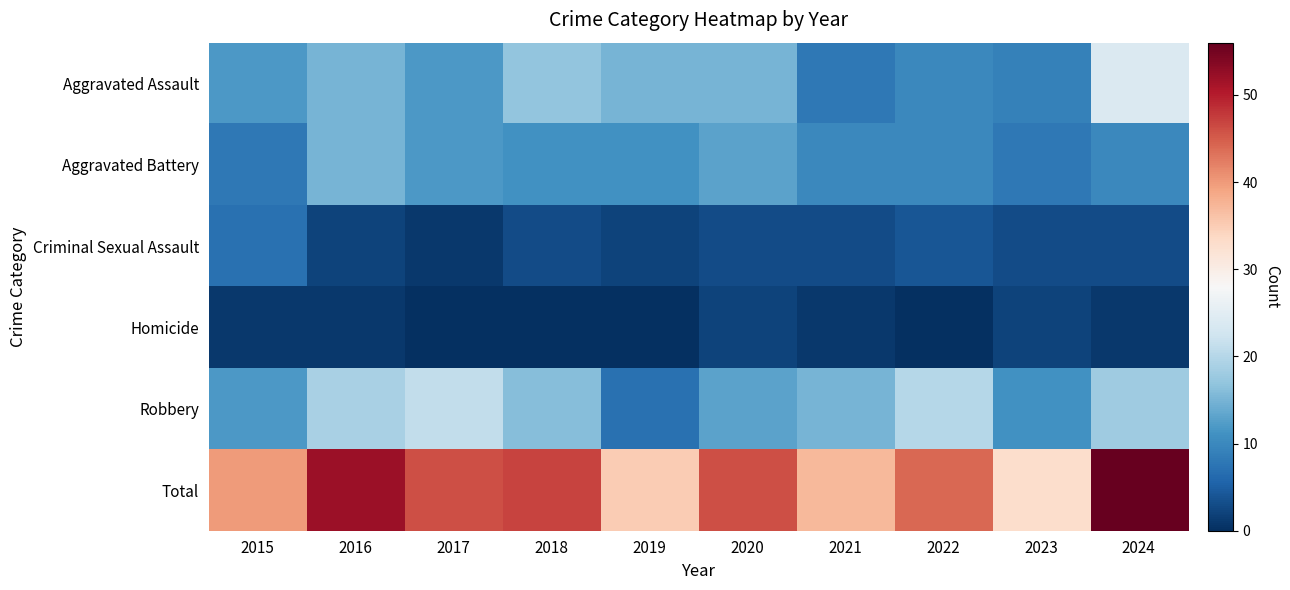

How many distinct data groups are displayed?

6